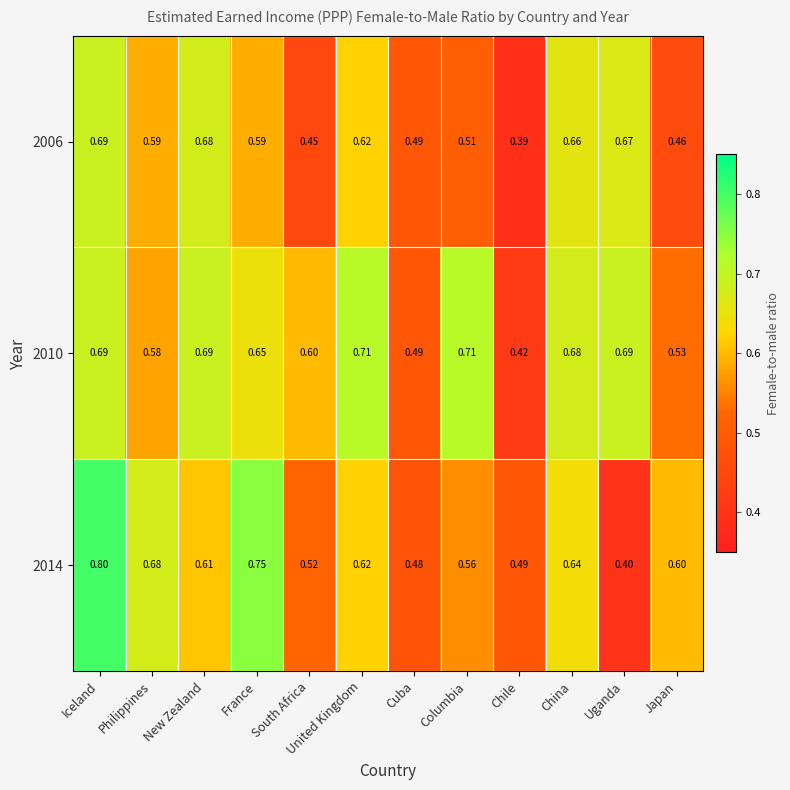

At which label is 2010 closest to 0?

Chile